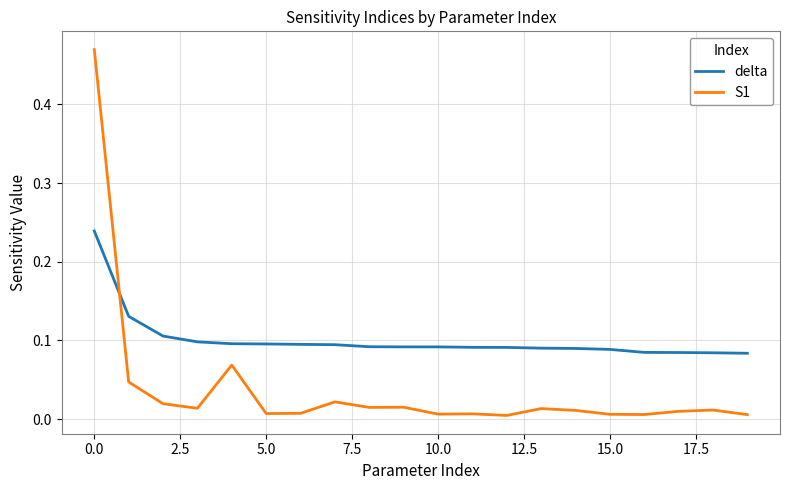

Which series has the widest spread of values?

S1